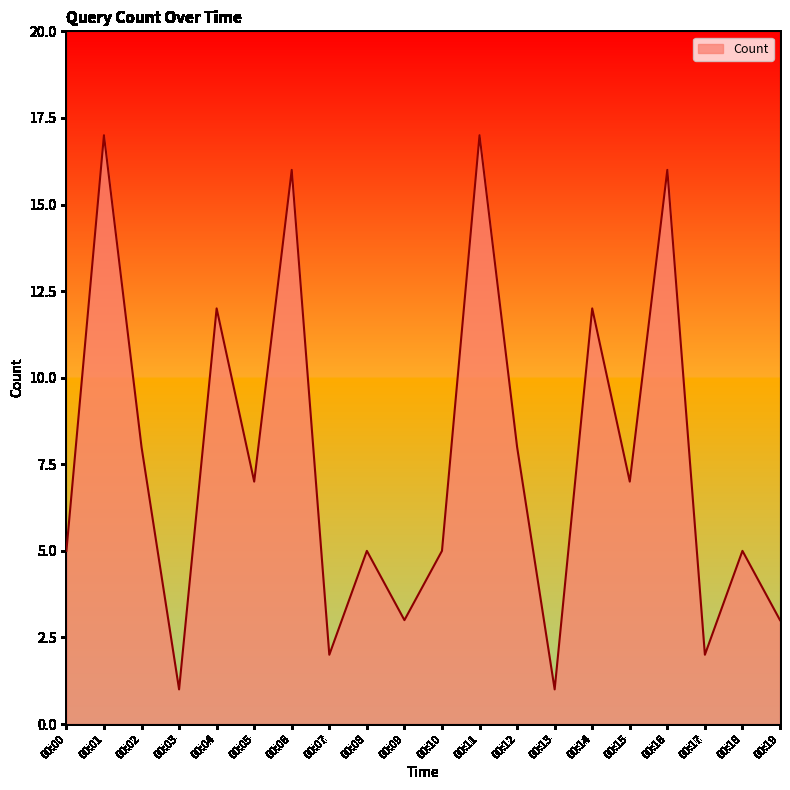

What is the difference between the second highest and minimum values?

16